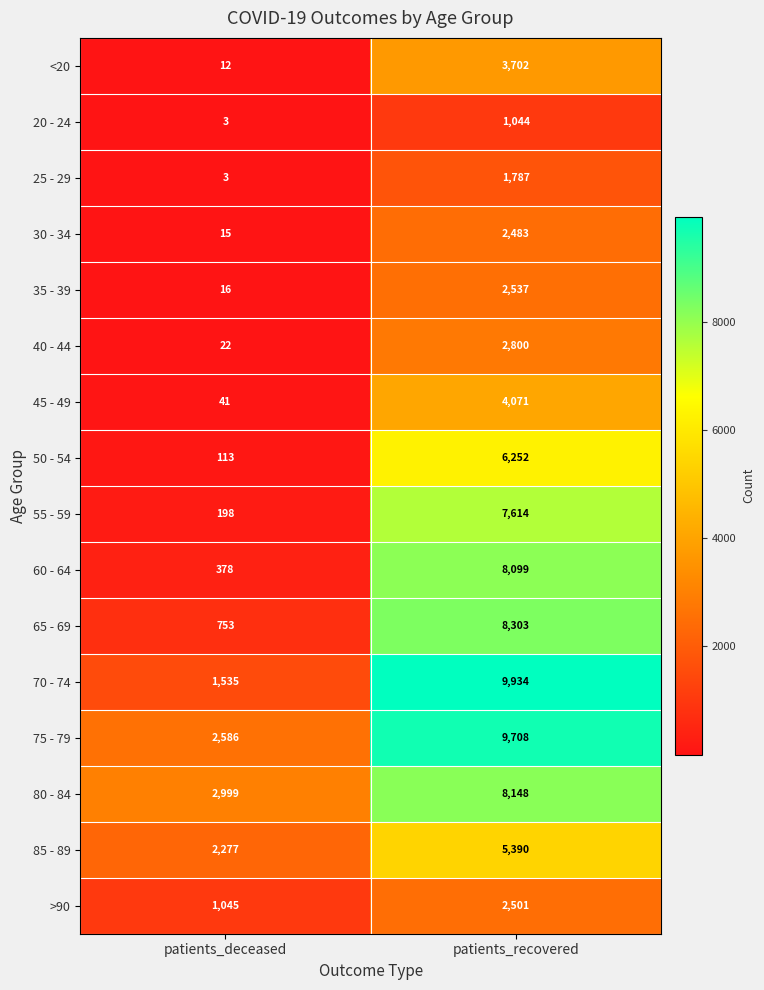

List the series in order of their peak value, highest first.

70 - 74, 75 - 79, 65 - 69, 80 - 84, 60 - 64, 55 - 59, 50 - 54, 85 - 89, 45 - 49, <20, 40 - 44, 35 - 39, >90, 30 - 34, 25 - 29, 20 - 24